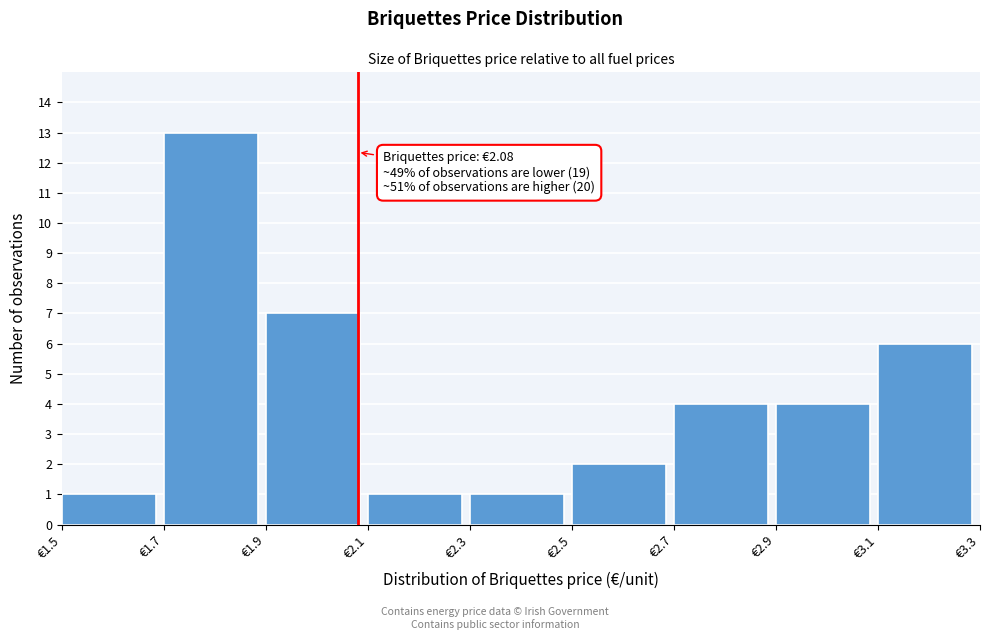

Which range on the x-axis has the tallest bar?

1.7 to 1.9